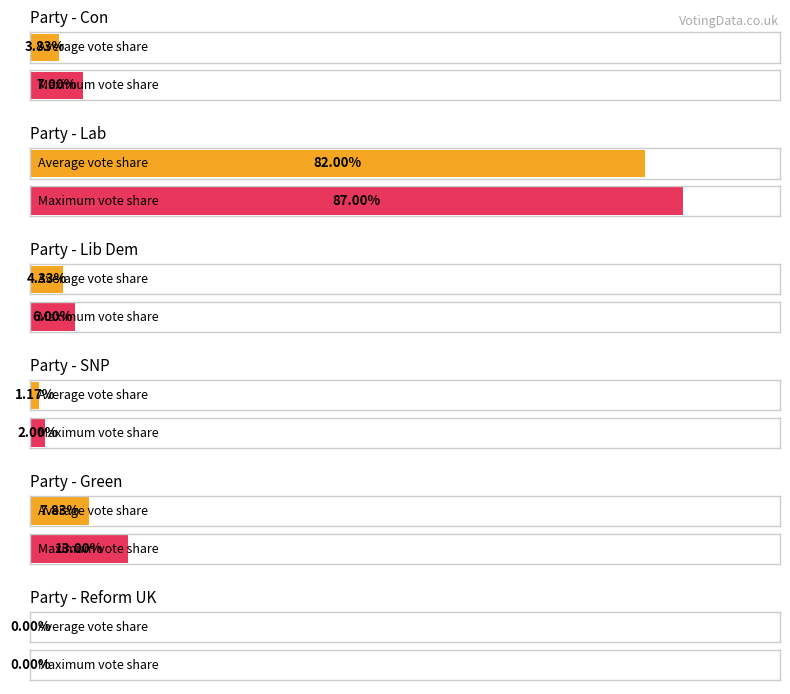

How many groups of bars are there?

6